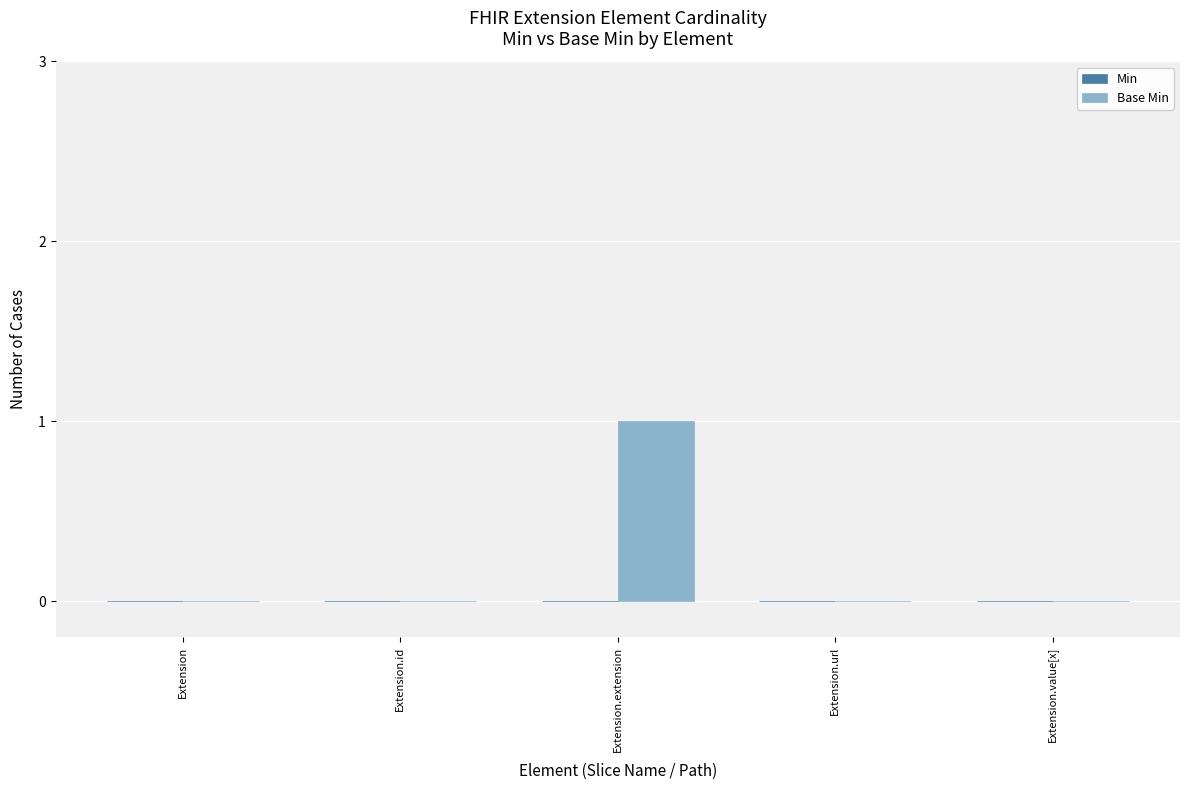

Which label corresponds to the largest value in the chart?

Extension.extension